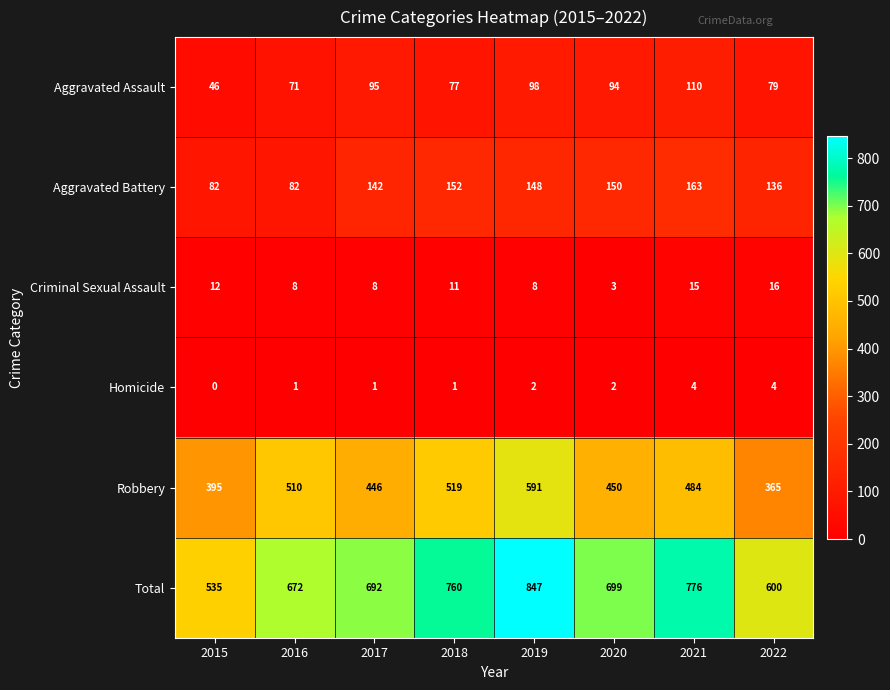

Which series has the widest spread of values?

Total